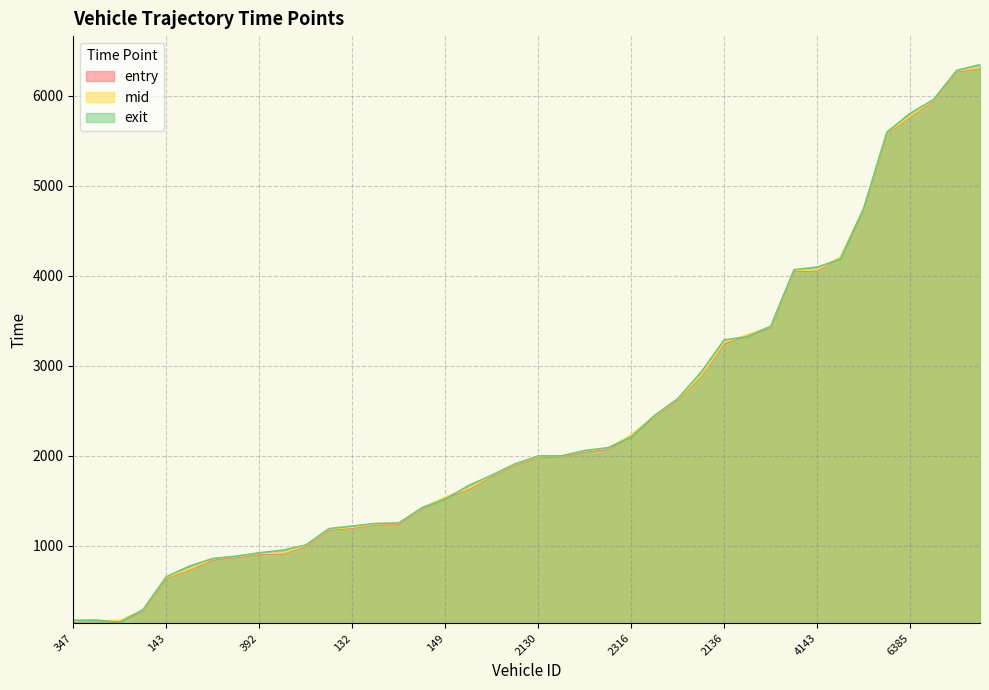

What is the sum of all exit values?

95539.0